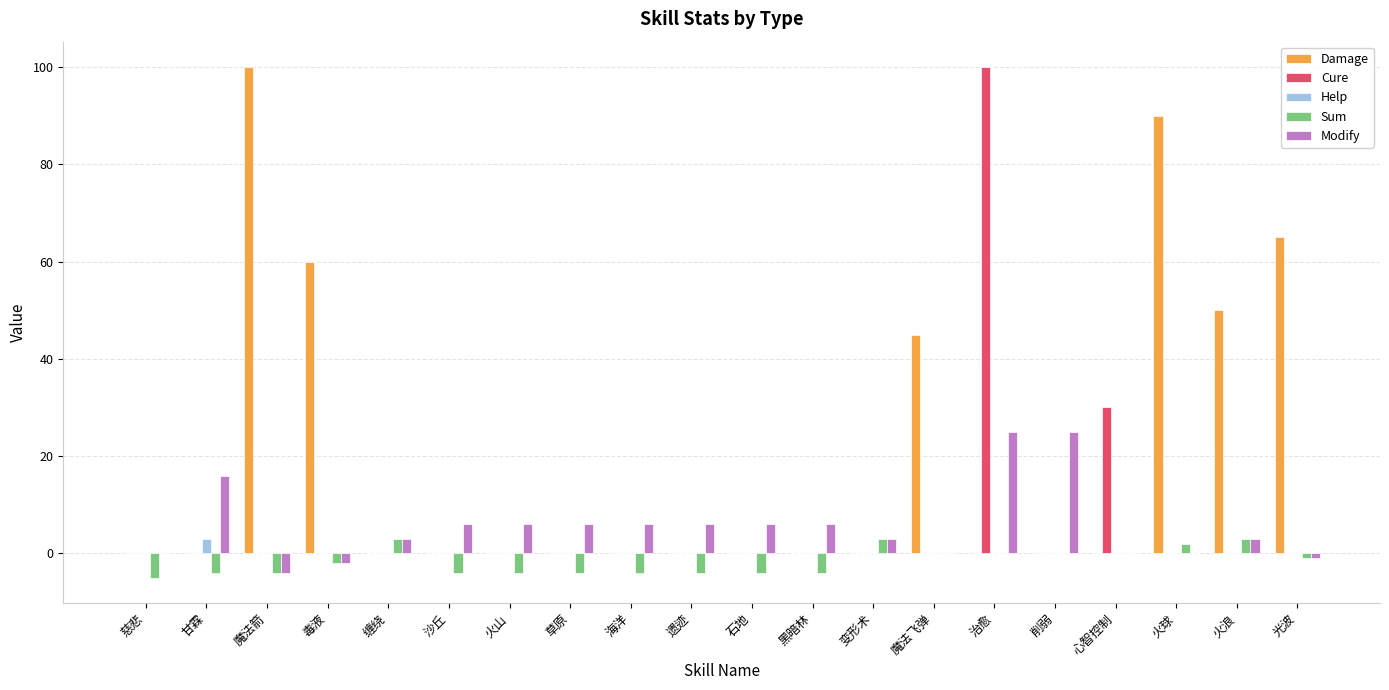

The value of Help at 石地 is 0. True or false?

True